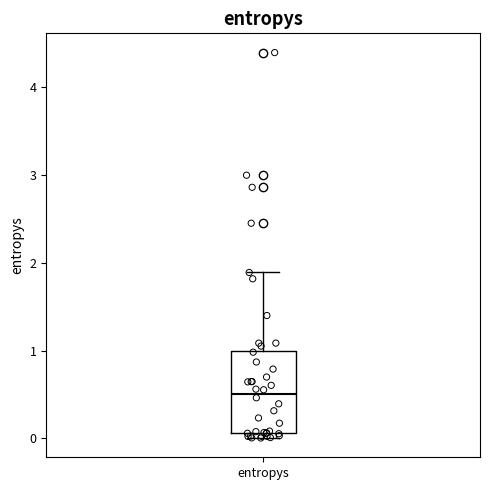

Where does the median line of the box for entropys sit on the y-axis? The values are not printed on the chart, so give them approximately, as read against the axis.

0.5